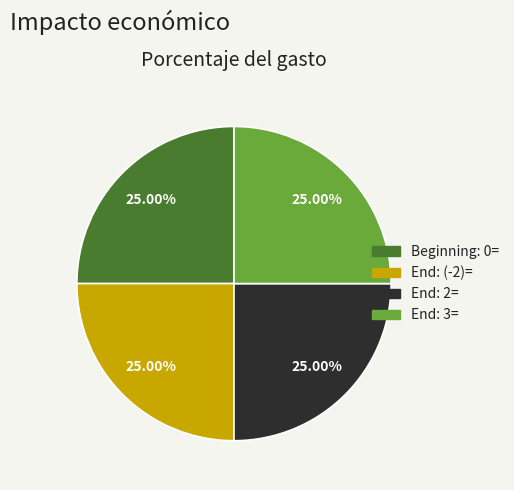

Approximately how many times larger is the value at End: (-2)= compared to Beginning: 0=?

1.0